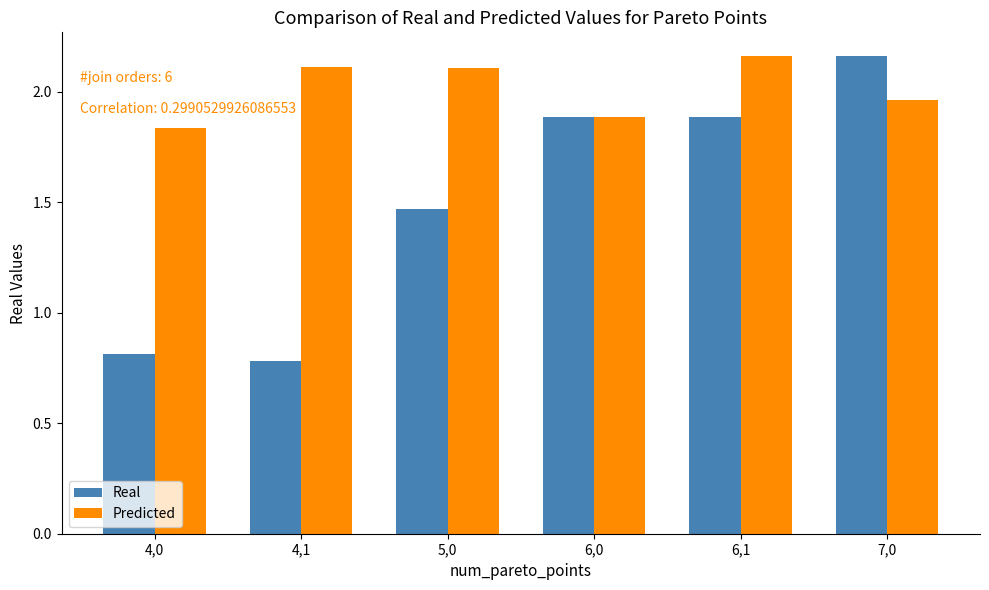

What is the minimum value shown in the chart?

0.8